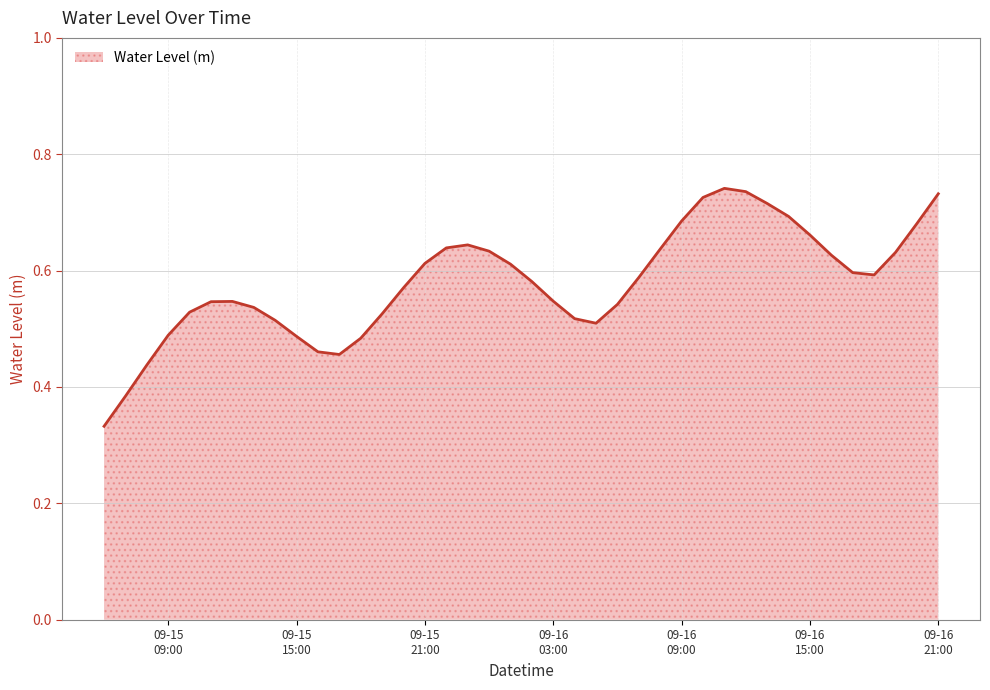

How many lines are shown in the chart?

1